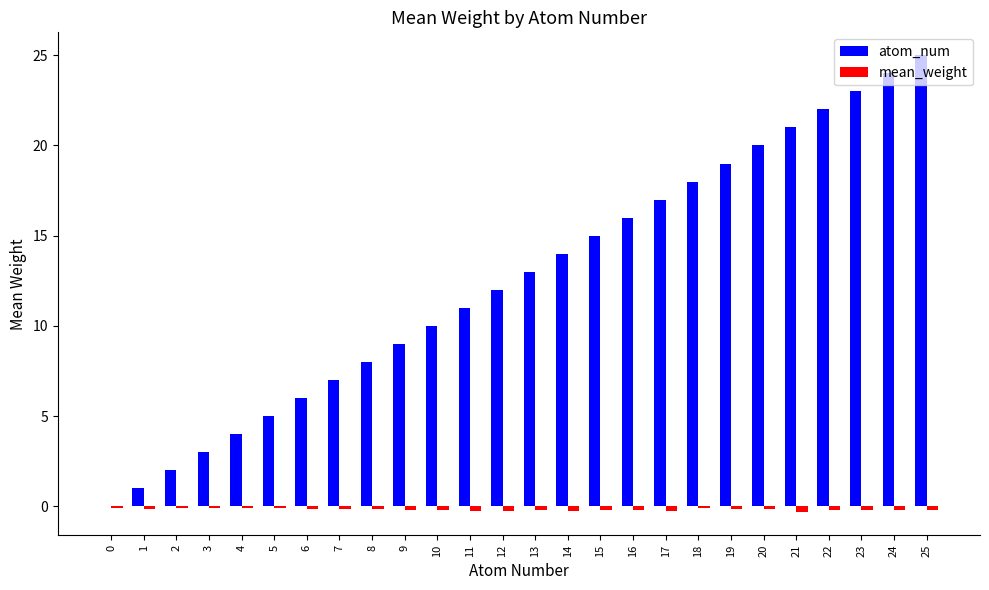

Between 1 and 6, which series saw the biggest shift?

atom_num